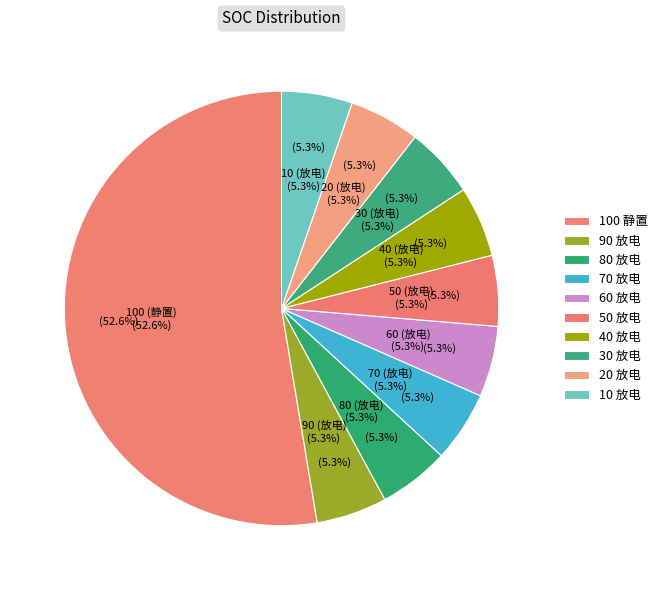

Is there any slice that represents more than half of the pie?

Yes